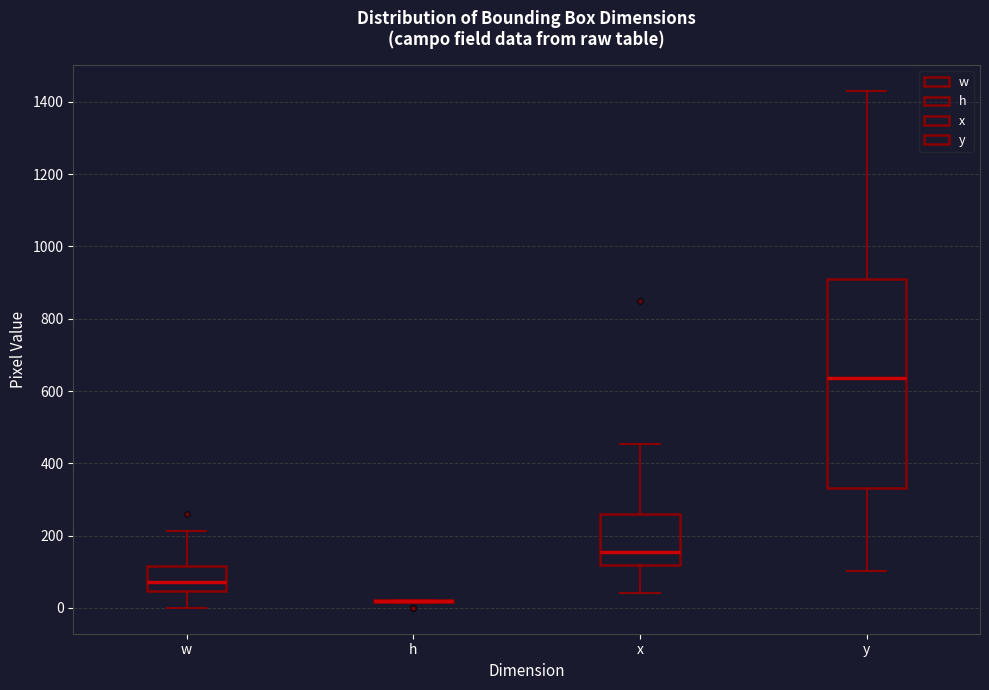

Reading left to right, read every box against the y-axis: the position of its median line, the range the box covers, and the ends of its whiskers. The values are not printed on the chart, so give them approximately, as read against the axis.

w: median 80, box 40 to 120, whiskers 0 to 220
h: box collapsed to a line at 20, whiskers 20 to 20
x: median 160, box 120 to 260, whiskers 40 to 460
y: median 640, box 340 to 920, whiskers 100 to 1440